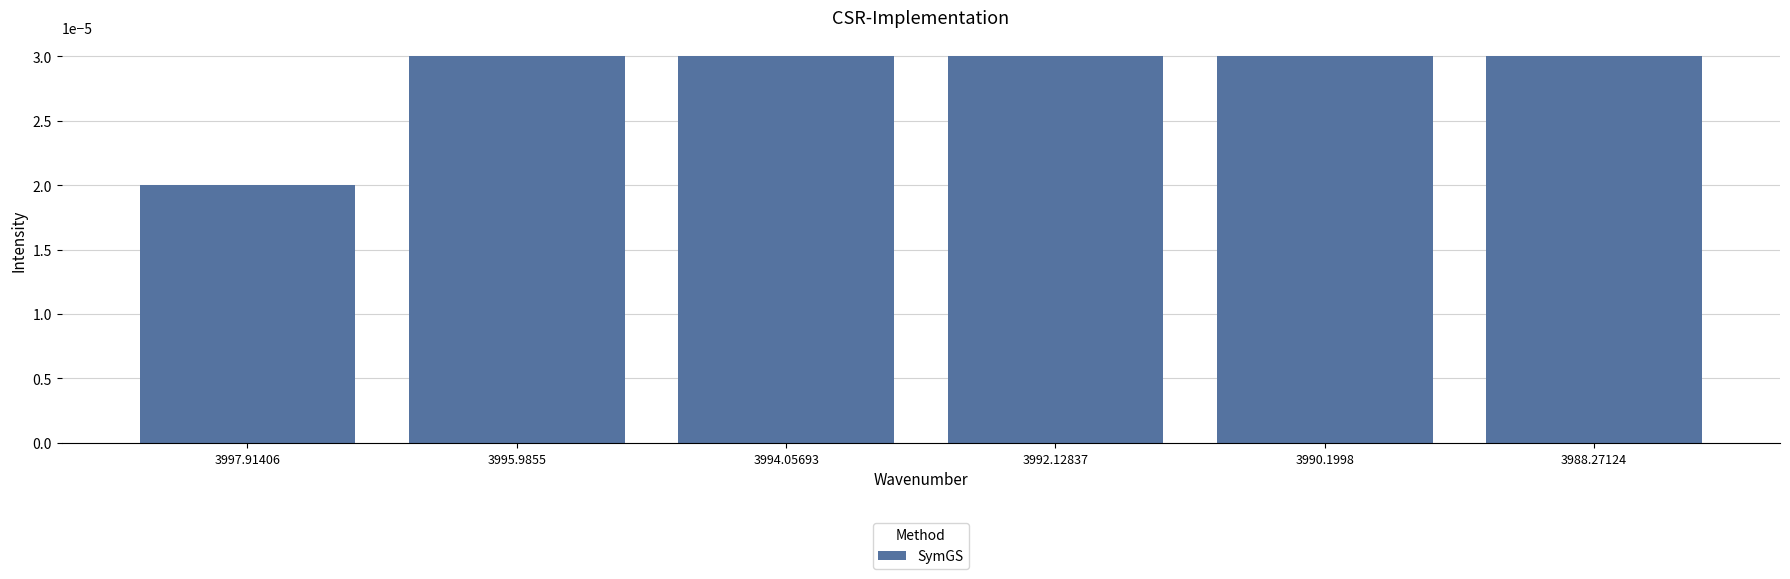

Does the chart contain any negative values?

No